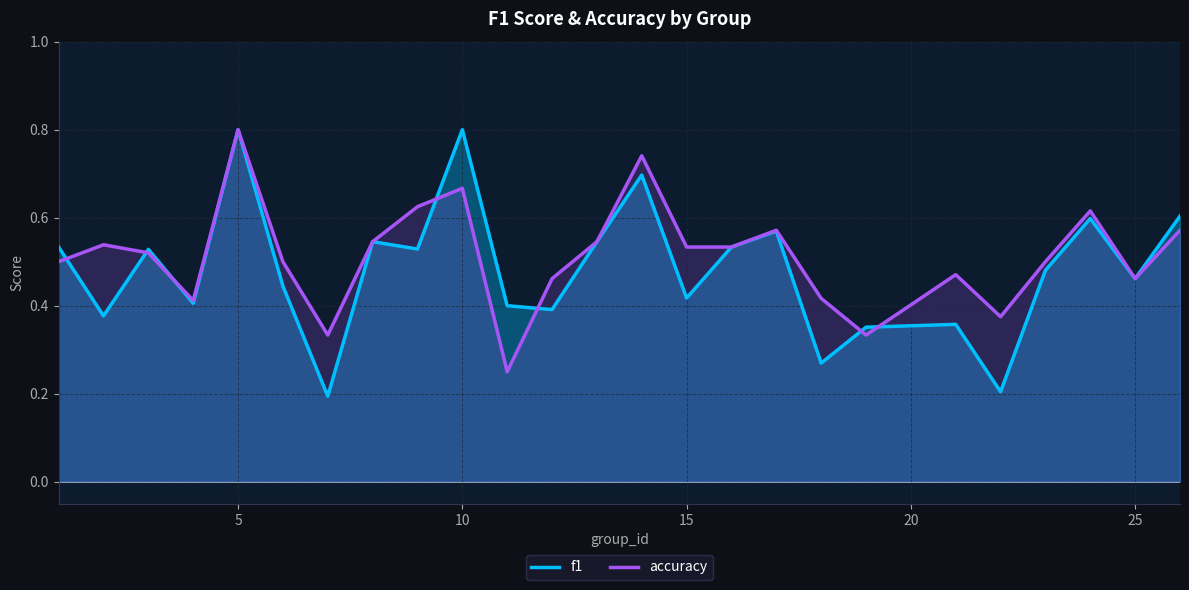

Which series has the largest total across all categories?

accuracy